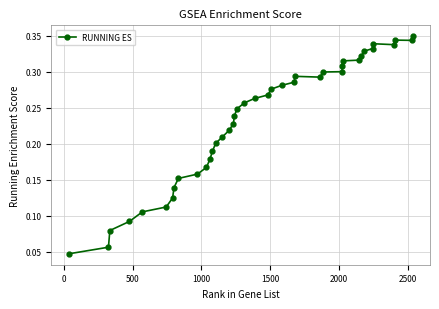

What is the sum of all values?

9.4